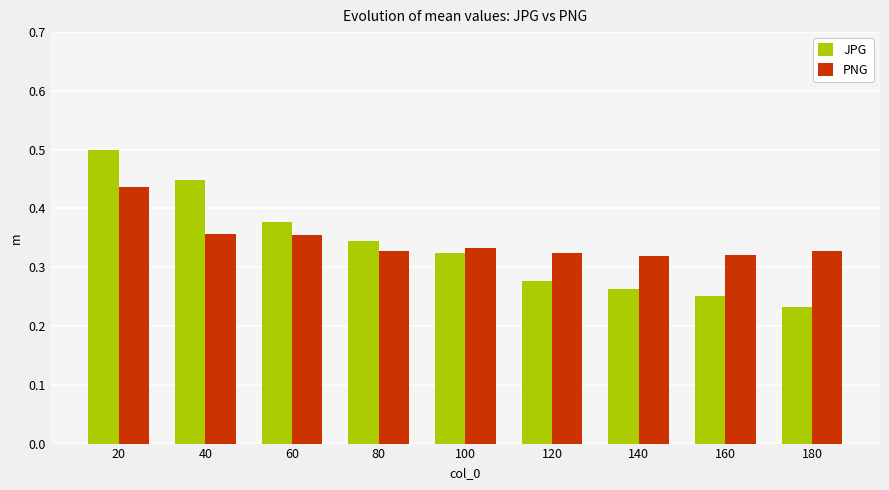

What is the maximum value shown in the chart?

0.5